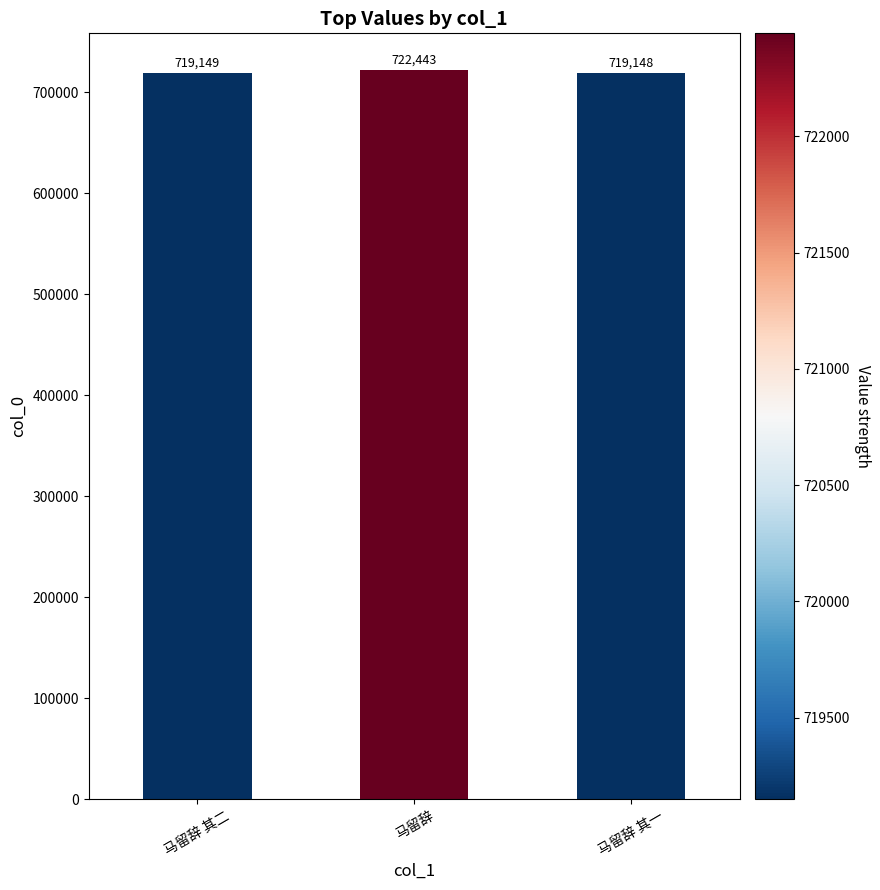

How many data points does each series have?

3